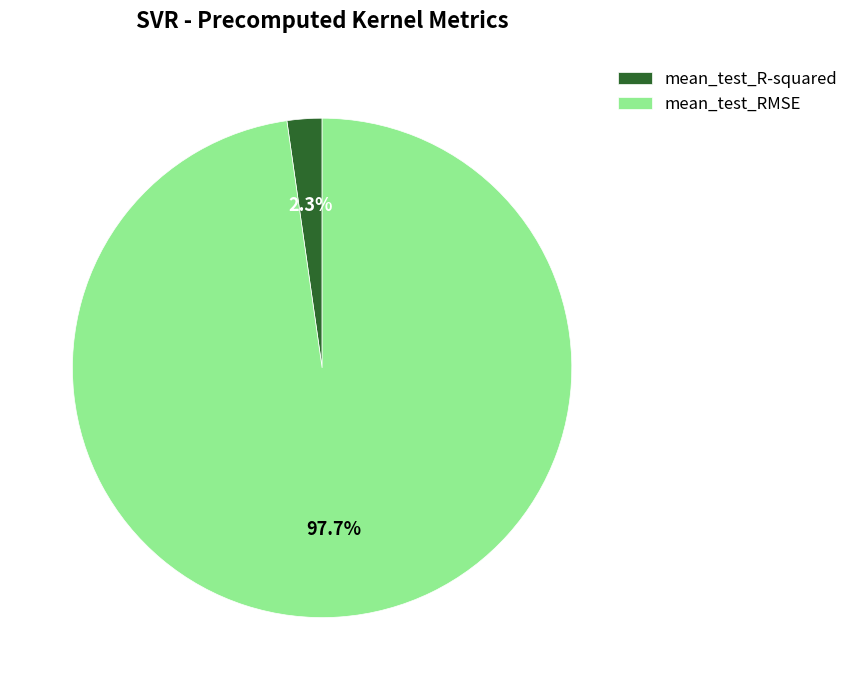

What percentage is the mean_test_RMSE slice, to the nearest percent?

98%